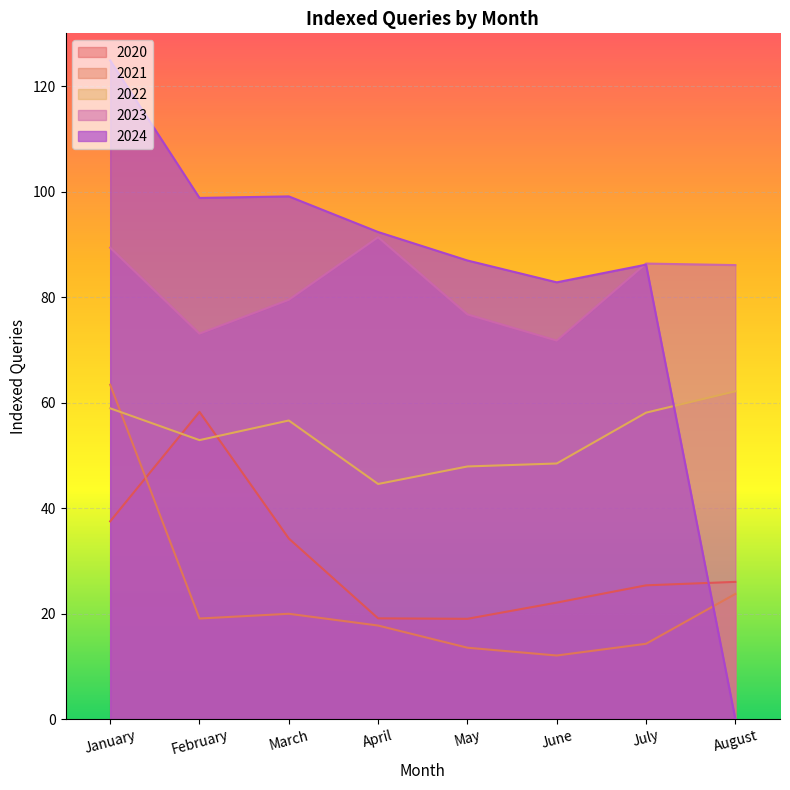

How many times do 2021 and 2022 cross each other?

1